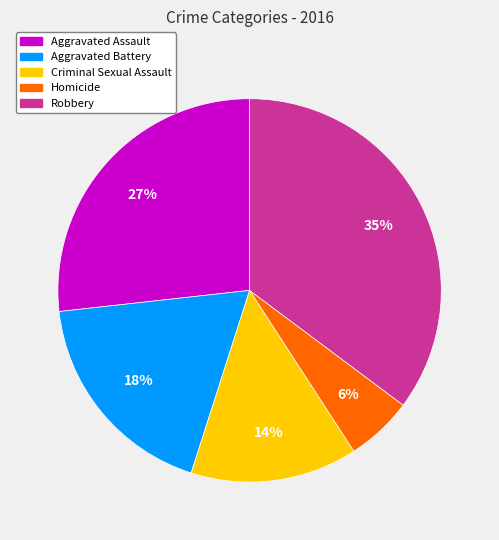

Rank the categories by value from lowest to highest.

Homicide, Criminal Sexual Assault, Aggravated Battery, Aggravated Assault, Robbery